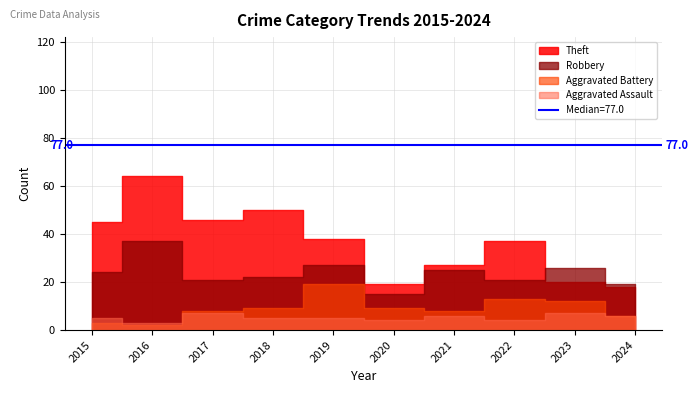

What is the difference between the Aggravated Battery values at 2018 and 2017?

1